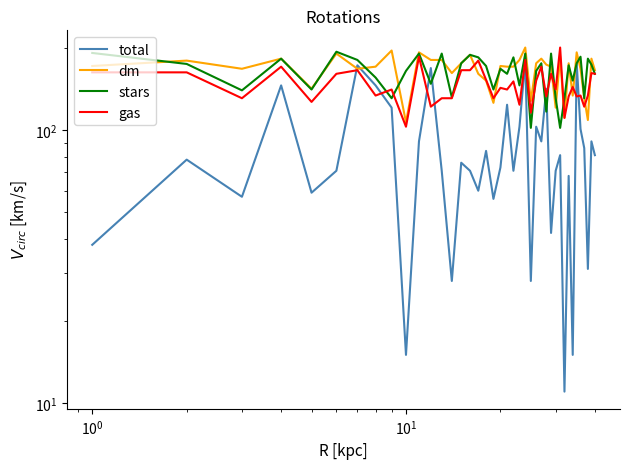

List the series in order of their peak value, highest first.

dm, gas, stars, total